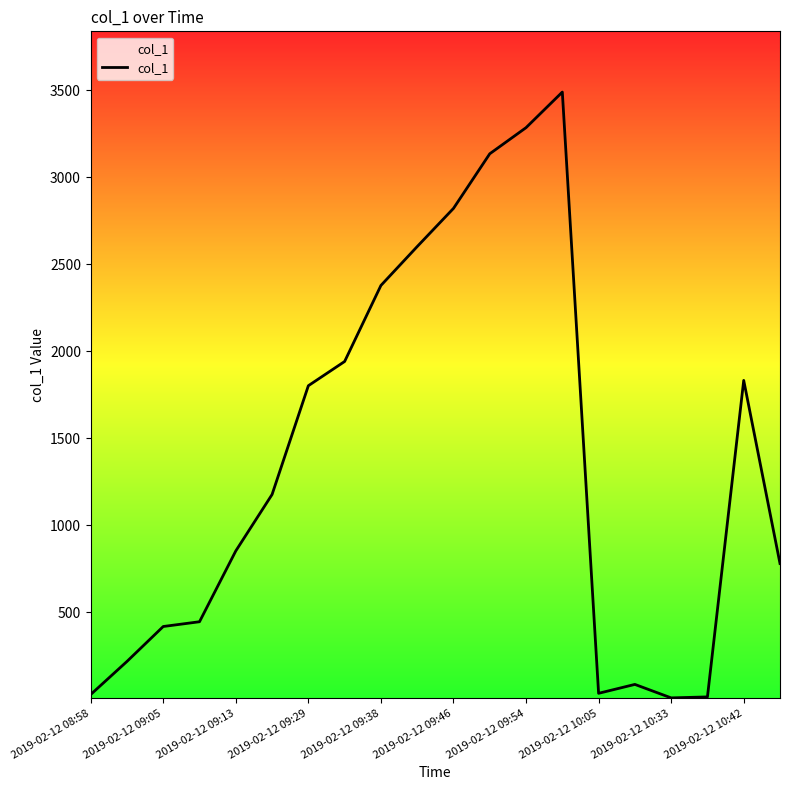

What is the difference between the maximum and minimum values?

3480.9